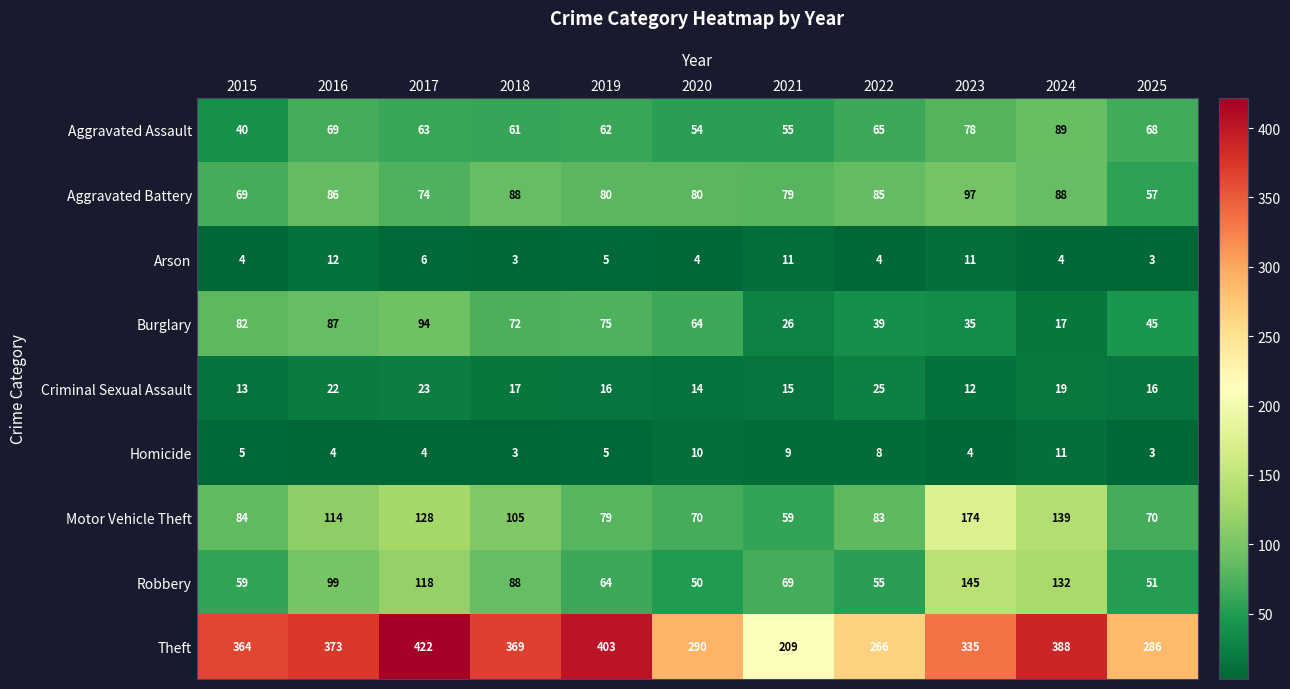

At 2015, list the series in order from largest to smallest.

Theft, Motor Vehicle Theft, Burglary, Aggravated Battery, Robbery, Aggravated Assault, Criminal Sexual Assault, Homicide, Arson